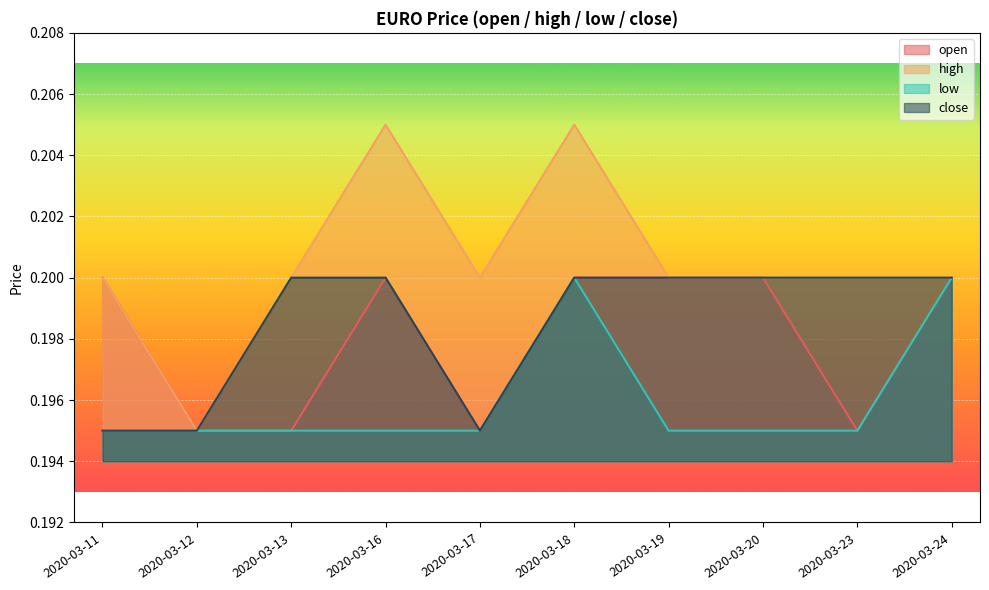

Where is high nearest to the value 0?

2020-03-12